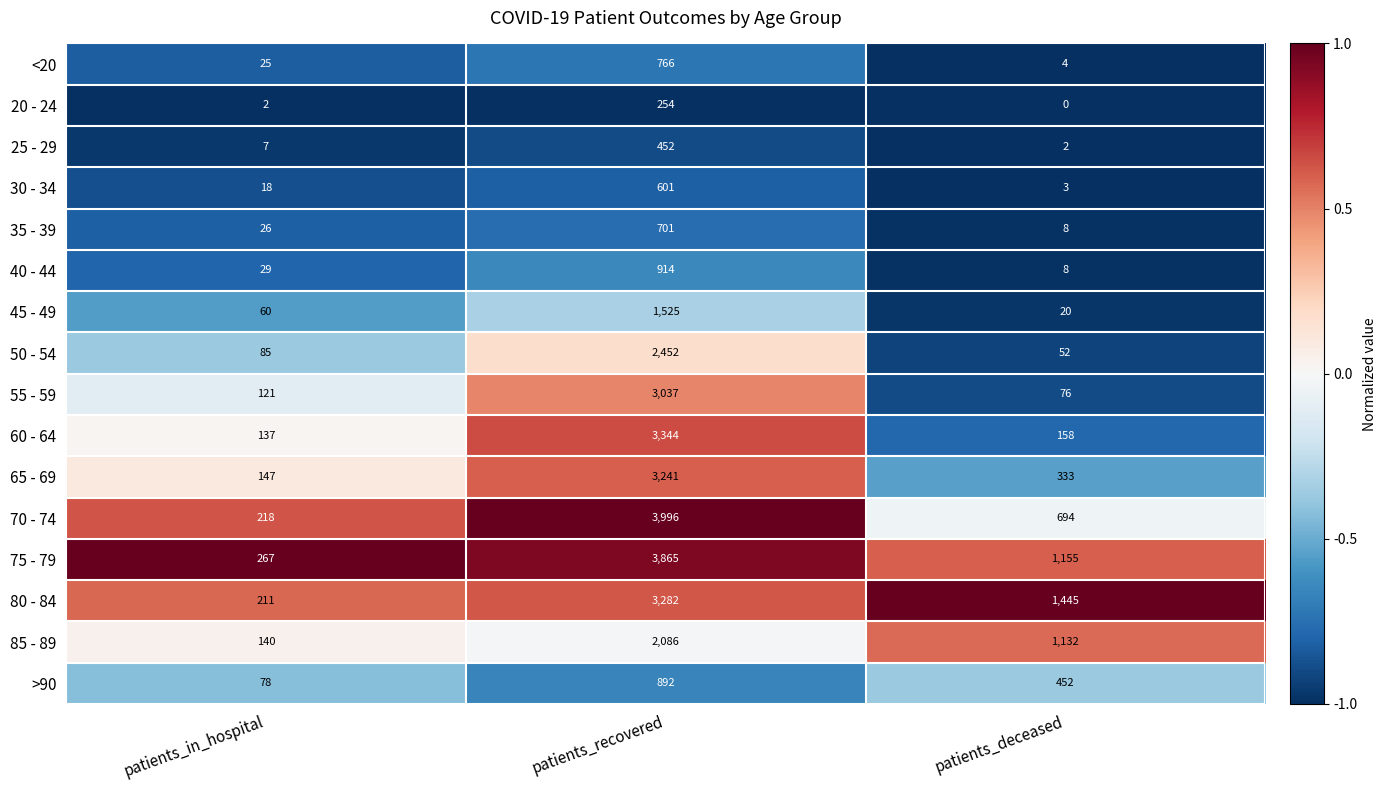

What is the difference between the 60 - 64 values at patients_recovered and patients_deceased?

3186